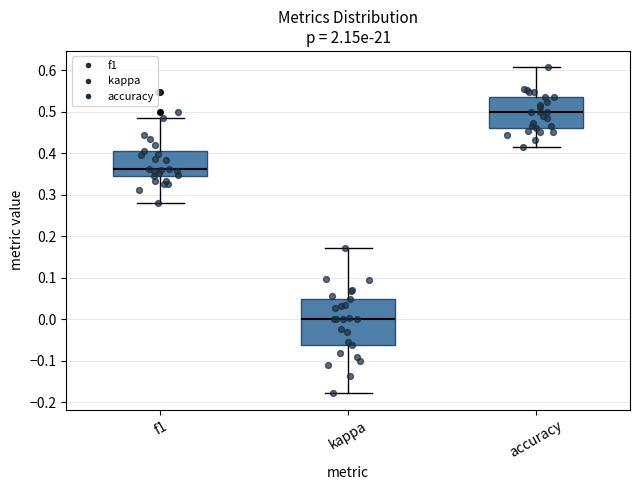

Which box has the highest median line?

accuracy